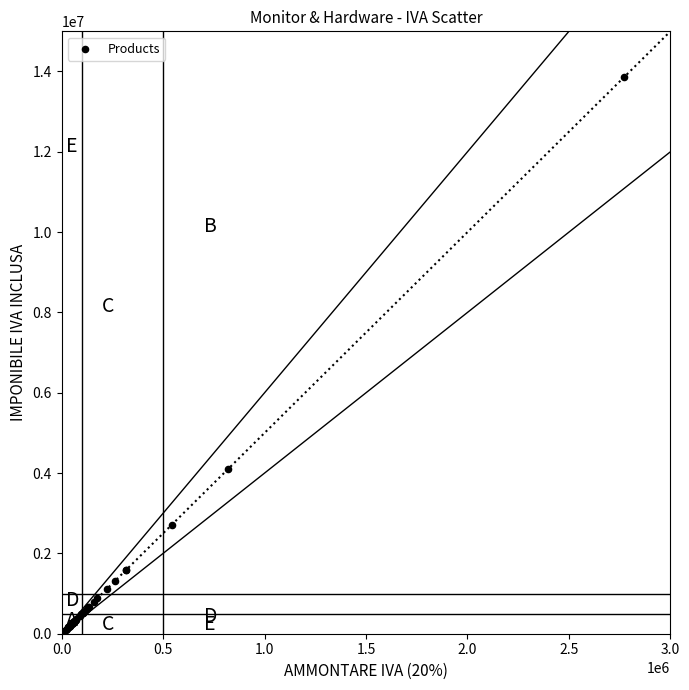

What Y value in the scatter plot is closest to 6964500?

4092000